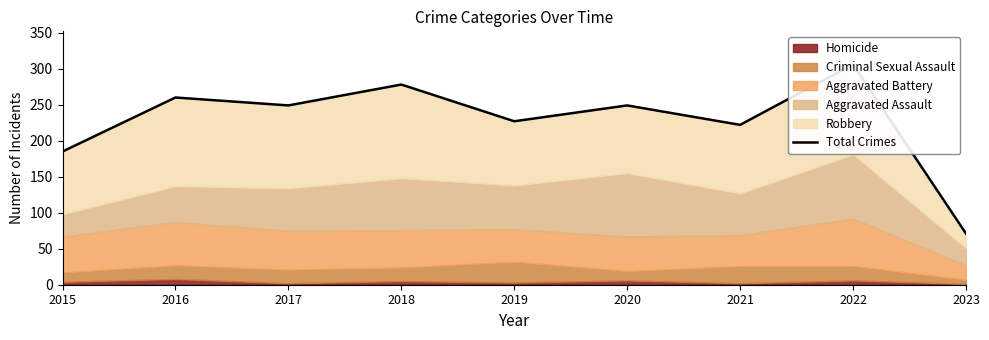

The chart shows a value of 493 at 2018. True or false?

False